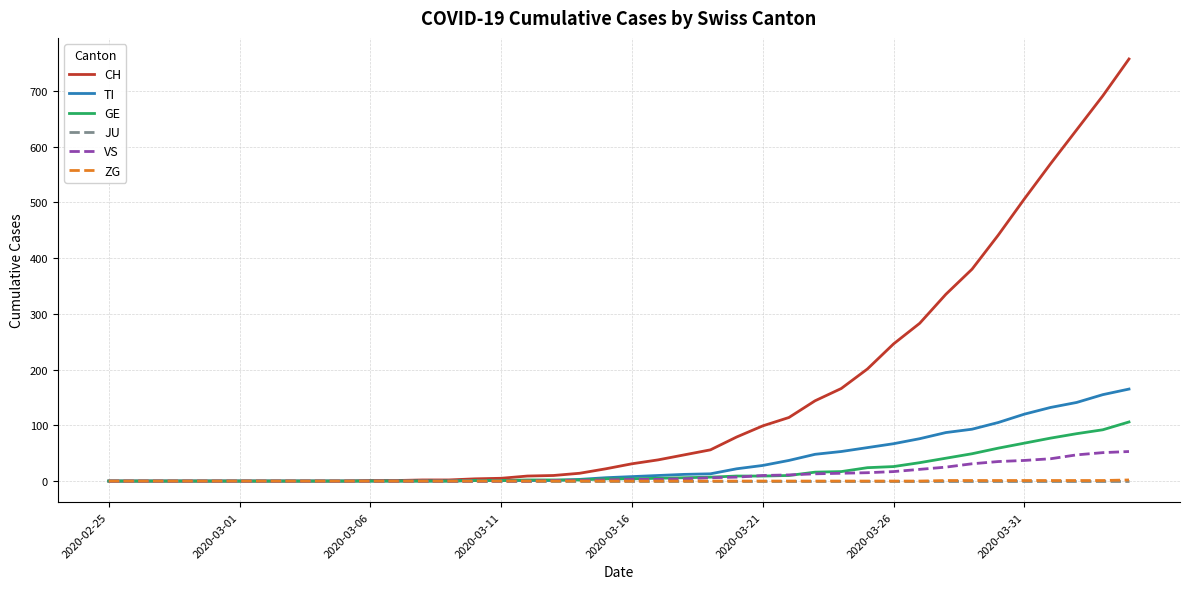

What is the maximum value shown in the chart?

757